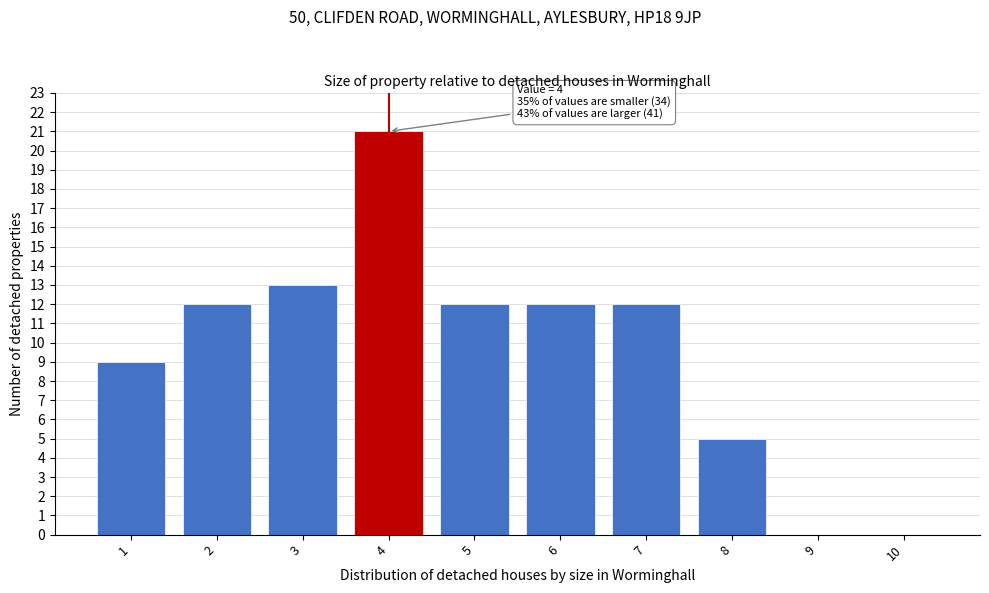

Reading left to right, list all the values displayed in this chart.

1=9	2=12	3=13	4=21	5=12	6=12	7=12	8=5	9=0	10=0